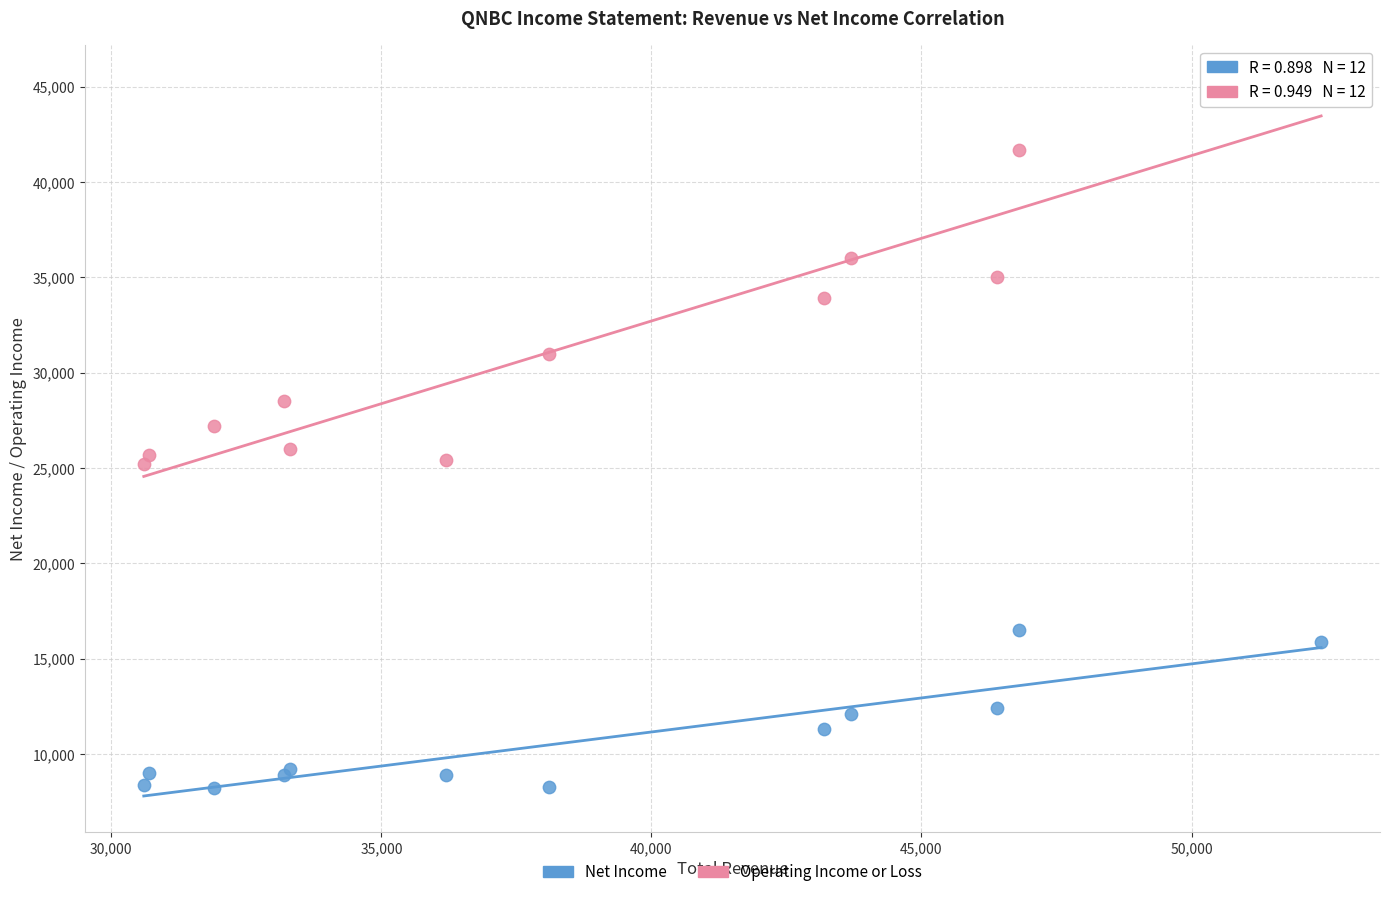

Which series has the largest Y range (max minus min)?

Operating Income or Loss